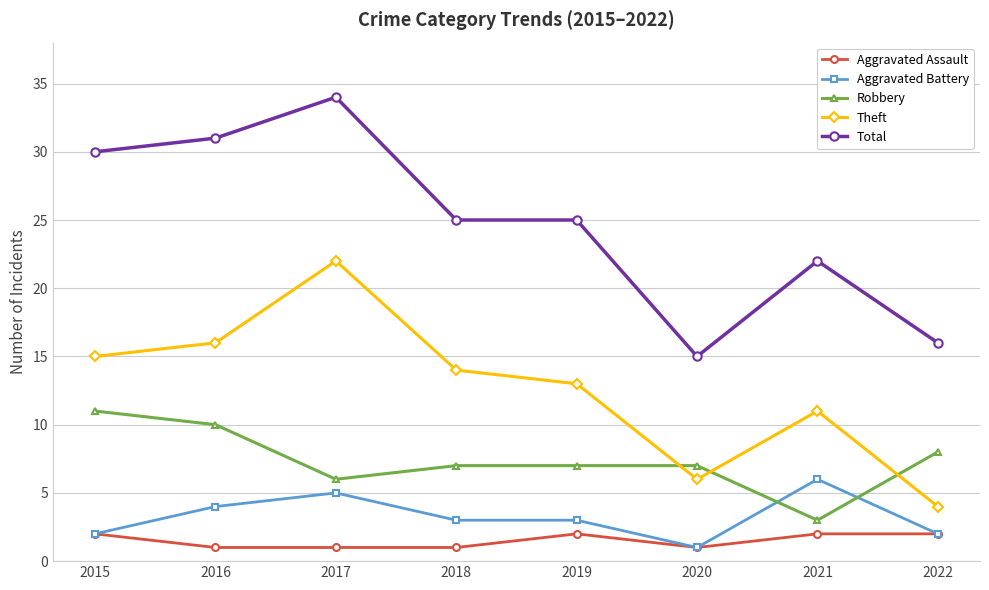

What is the value of the Robbery point at the 1st from the left?

11